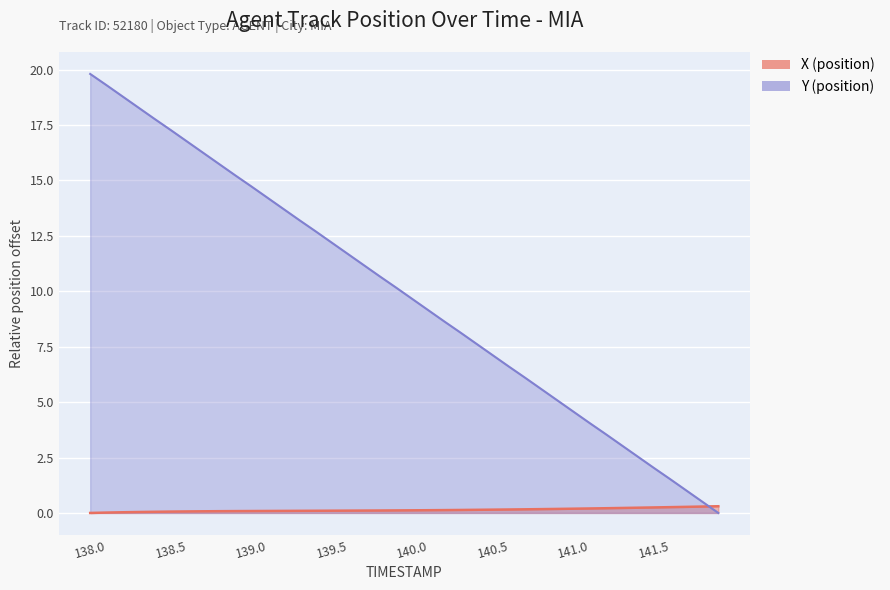

Does the chart display data point markers on the line(s)?

No